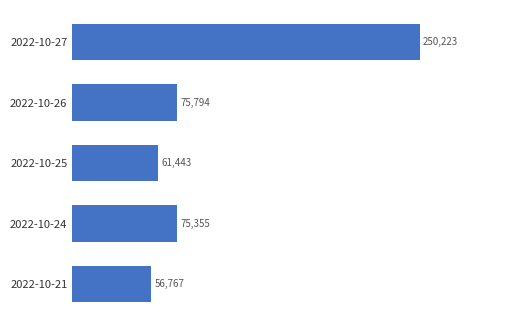

Where is the data nearest to the value 153495?

2022-10-26